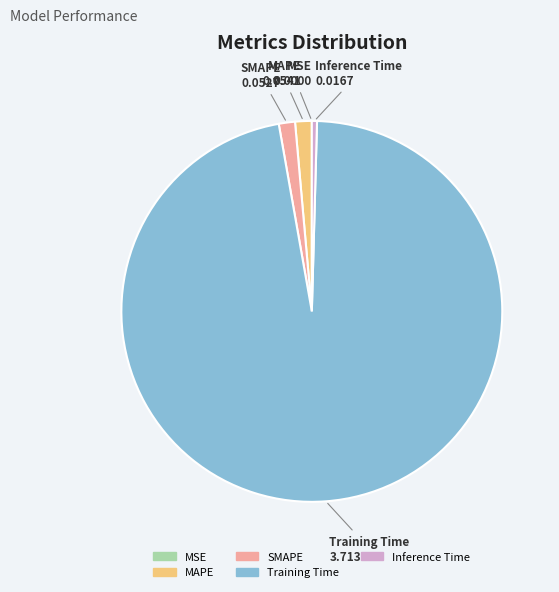

Does Training Time account for over 50% of the chart?

Yes